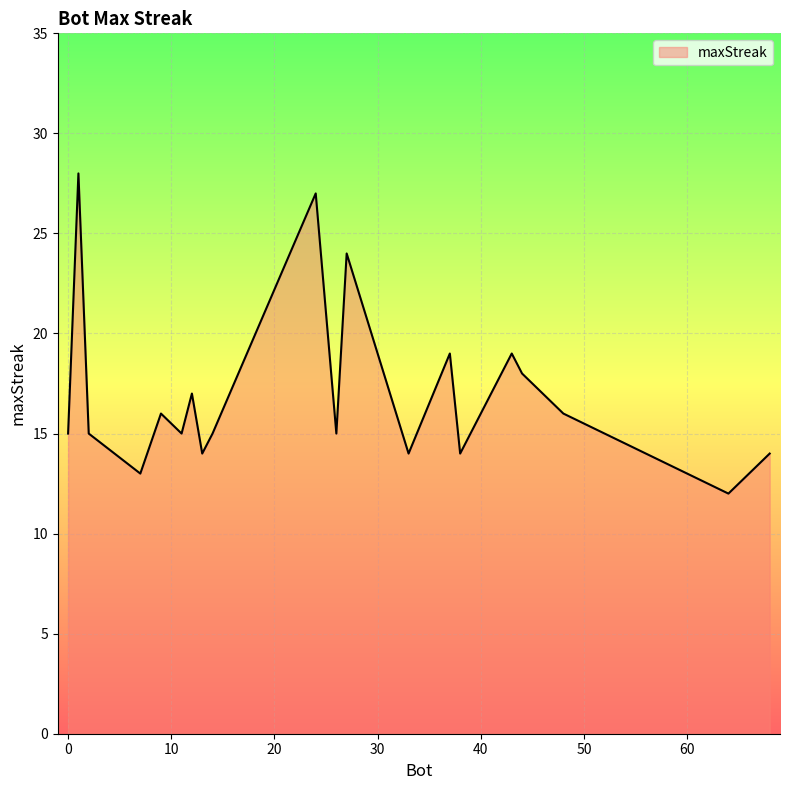

What is the maximum value shown in the chart?

28